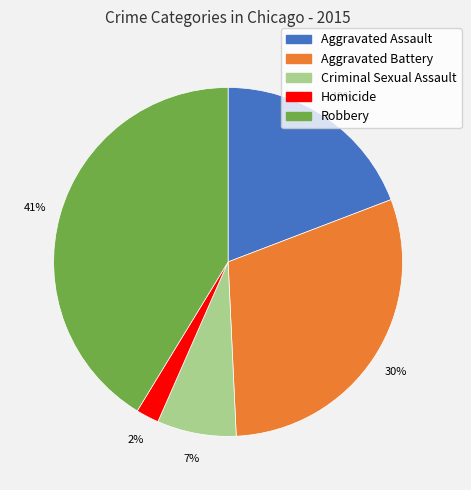

To the nearest percent, what portion does Robbery represent?

41%